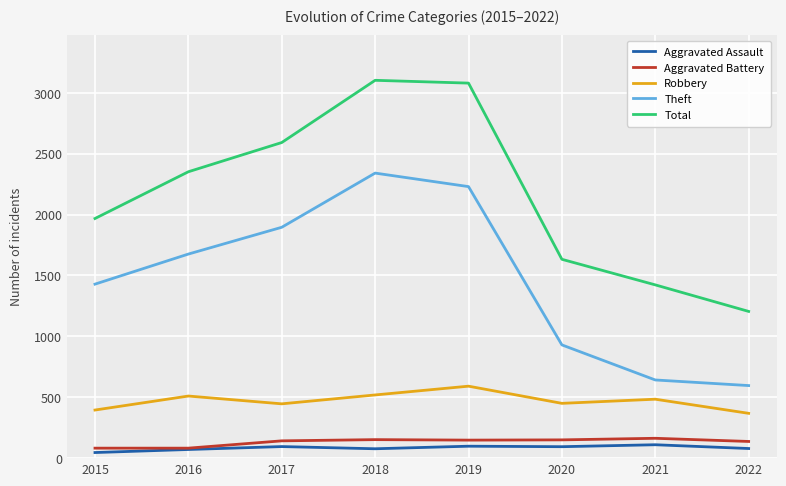

How many distinct data groups are displayed?

5